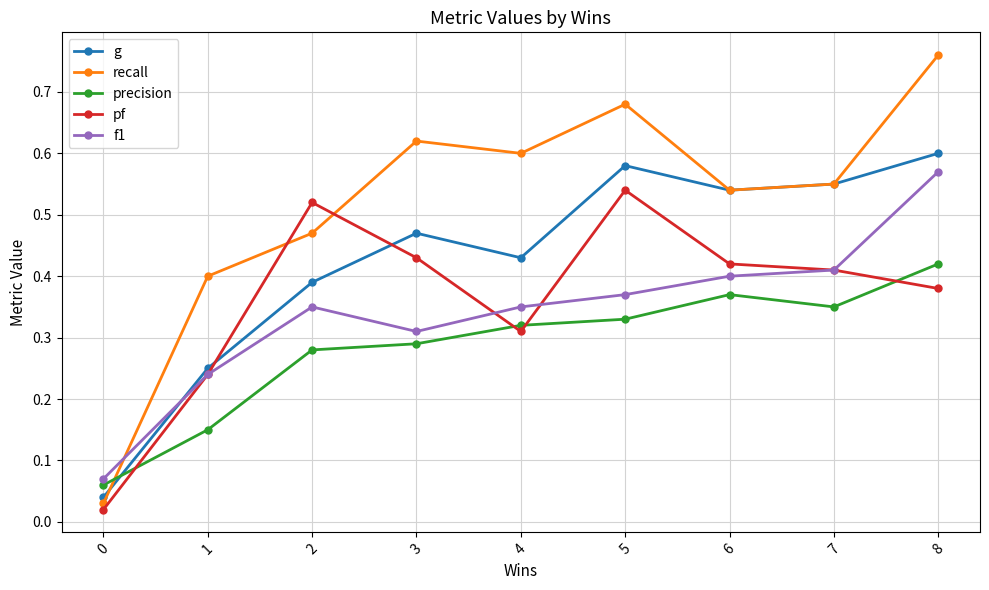

True or false: precision has more than 2 interior local peaks.

False